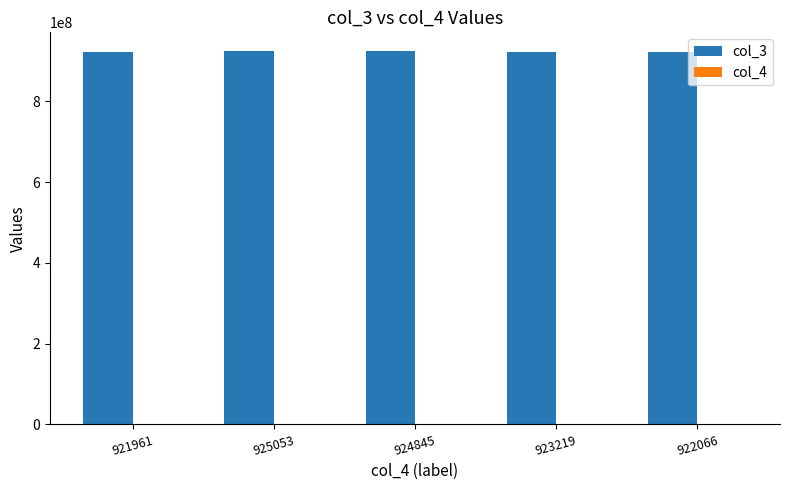

The value of col_3 at 925053 is 1513427910. True or false?

False